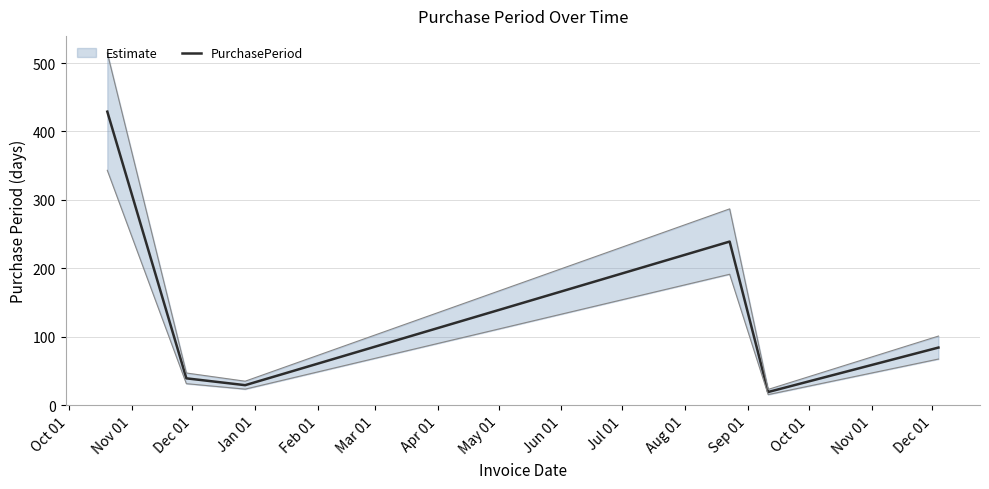

What is the average value?

140